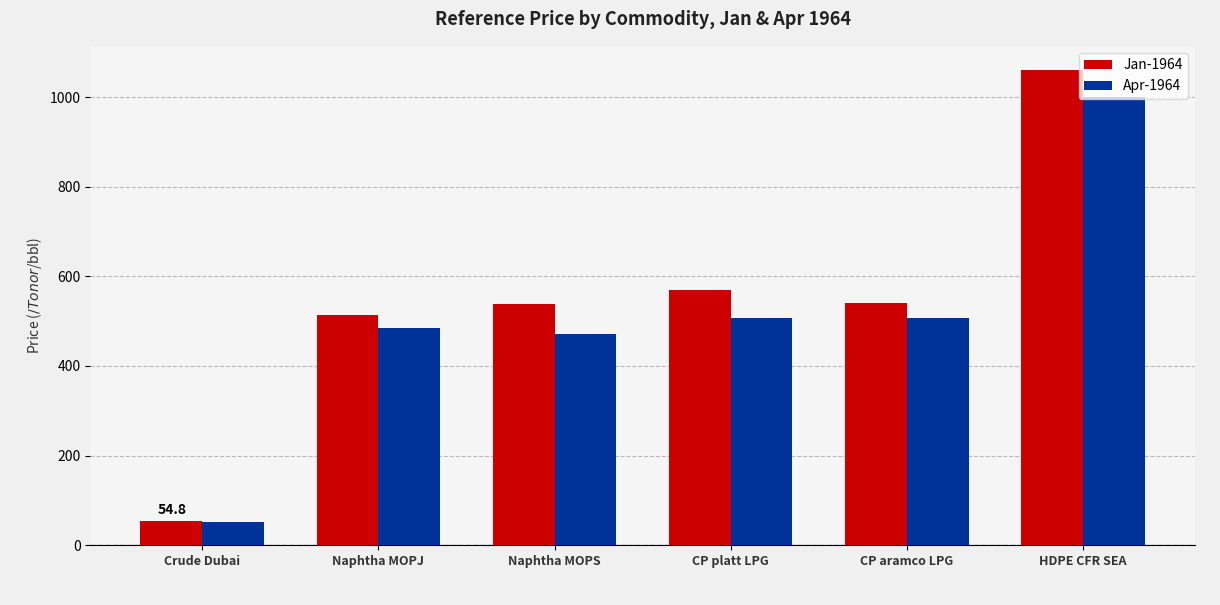

How many categories are shown in the chart?

6